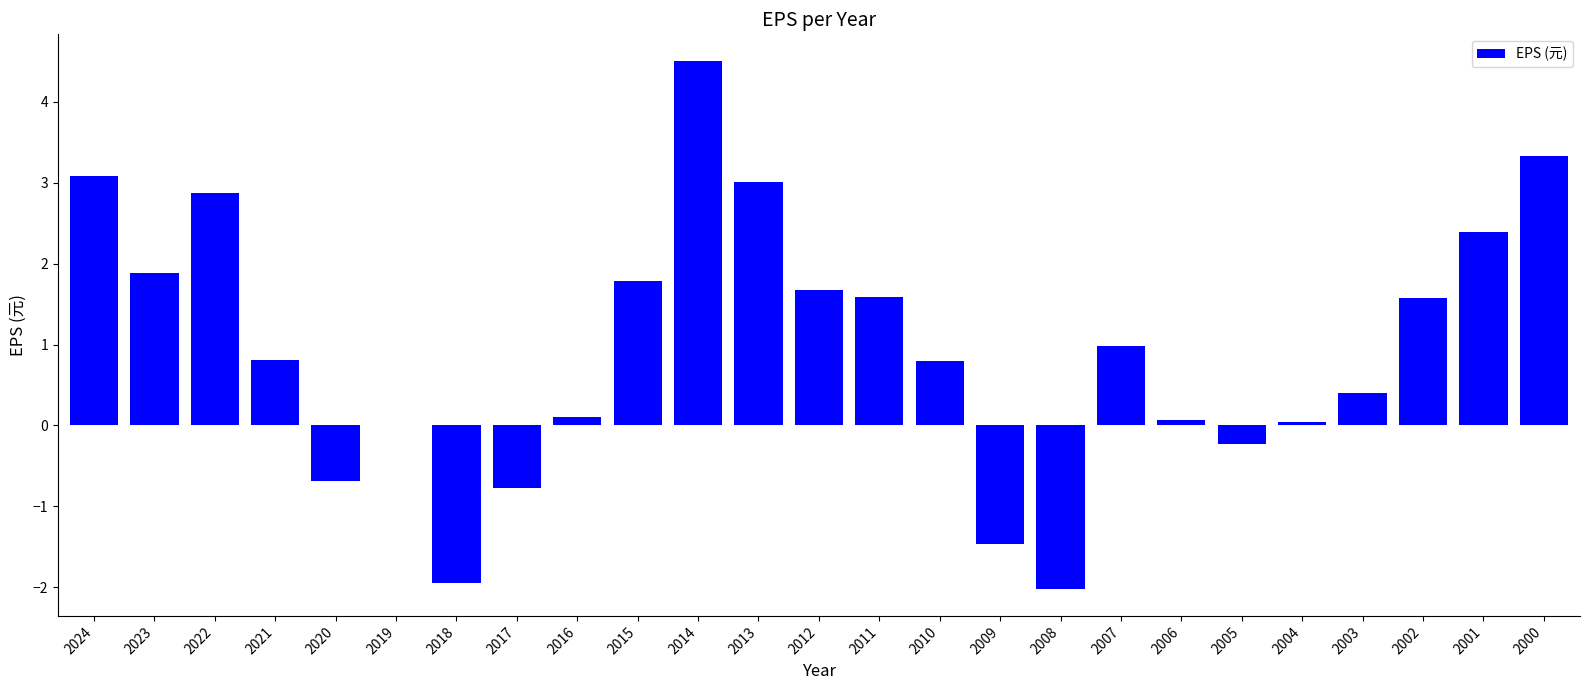

What value does the data have at 2023?

1.9